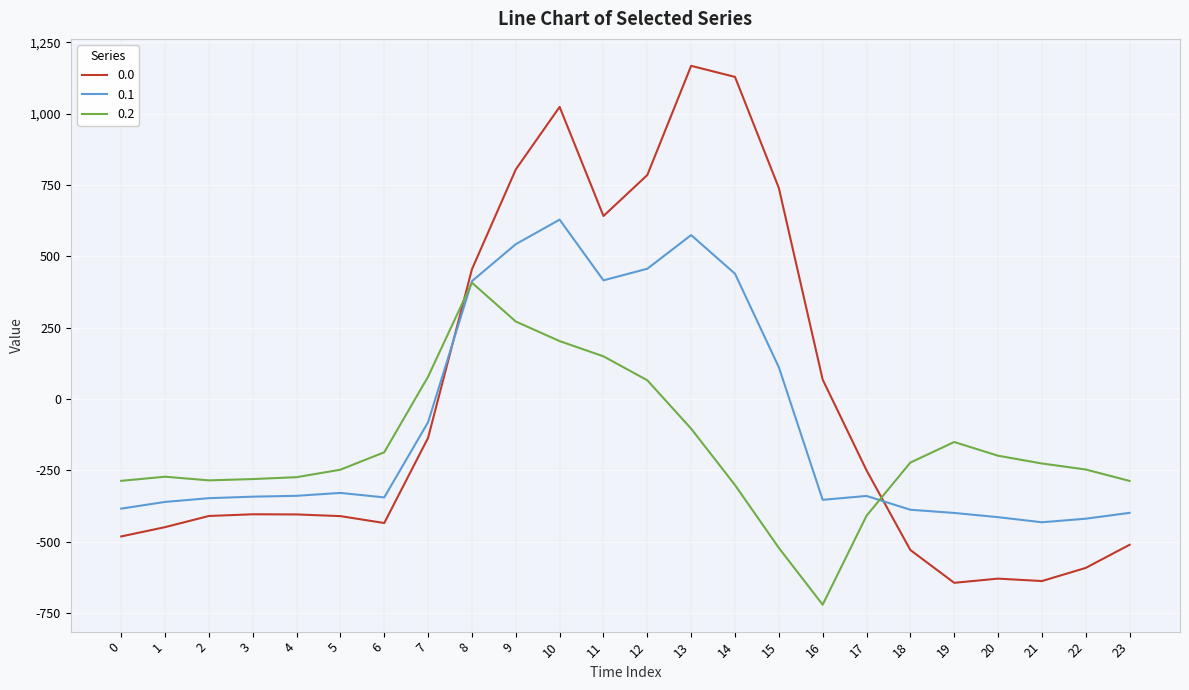

What is the spread (max minus min) of values at 15?

1261.2